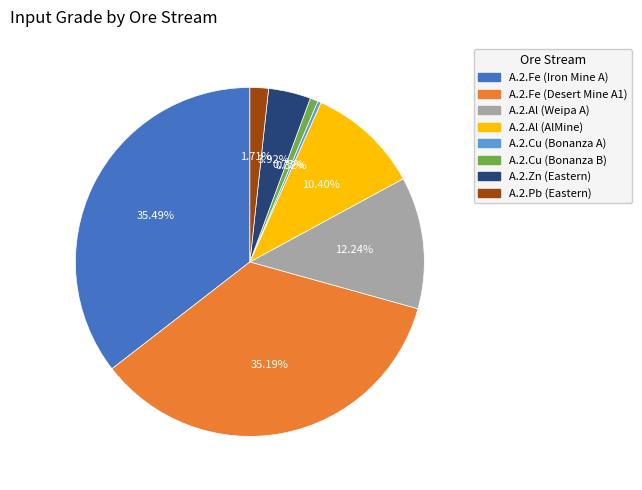

Which has a higher value, A.2.Zn (Eastern) or A.2.Pb (Eastern)?

A.2.Zn (Eastern)